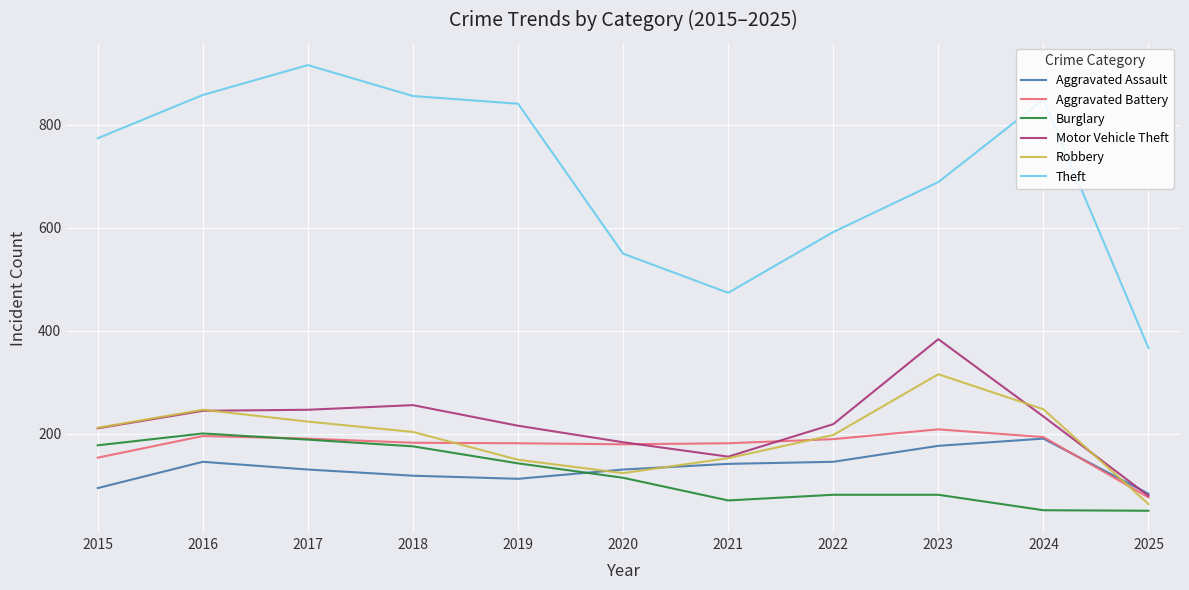

The value of Theft at 2016 is 253. True or false?

False